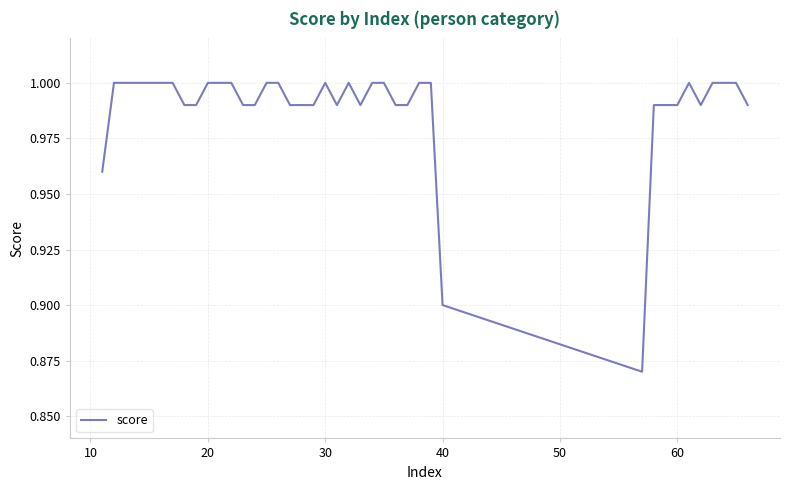

How many interior local peaks (higher than both neighbors) does the data have?

3